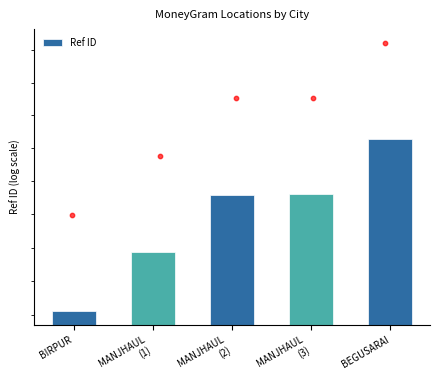

Approximately how many times larger is the value at MANJHAUL
(1) compared to BEGUSARAI?

1.0